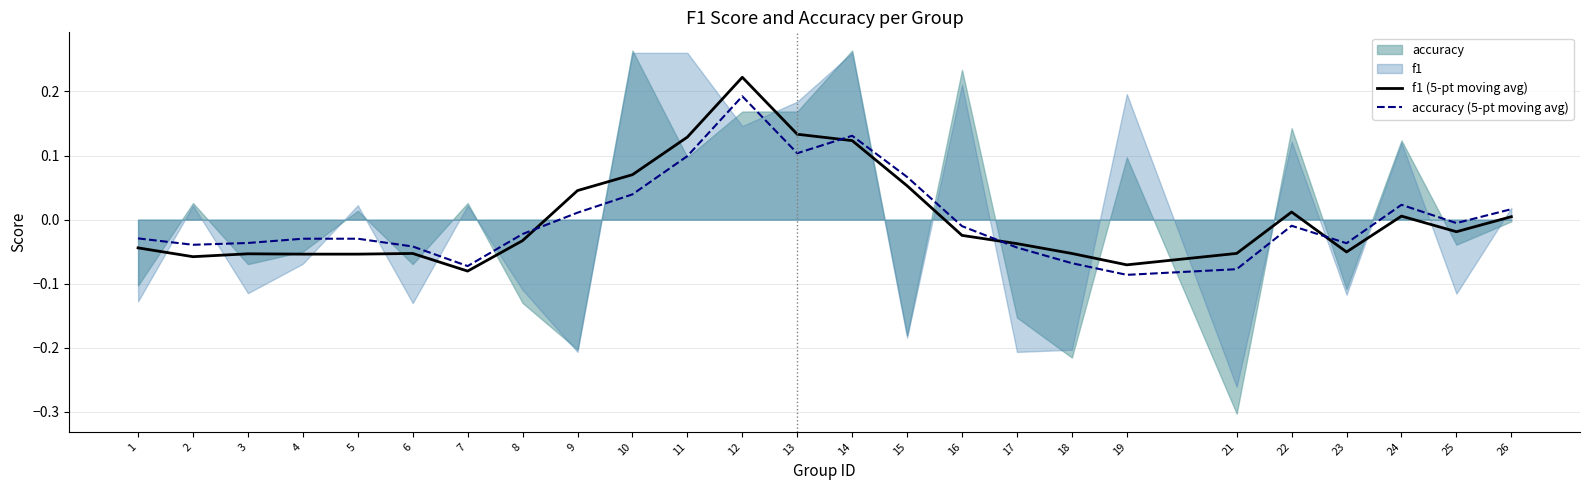

In accuracy (5-pt moving avg), how many points are higher than both neighbors (excluding endpoints)?

5